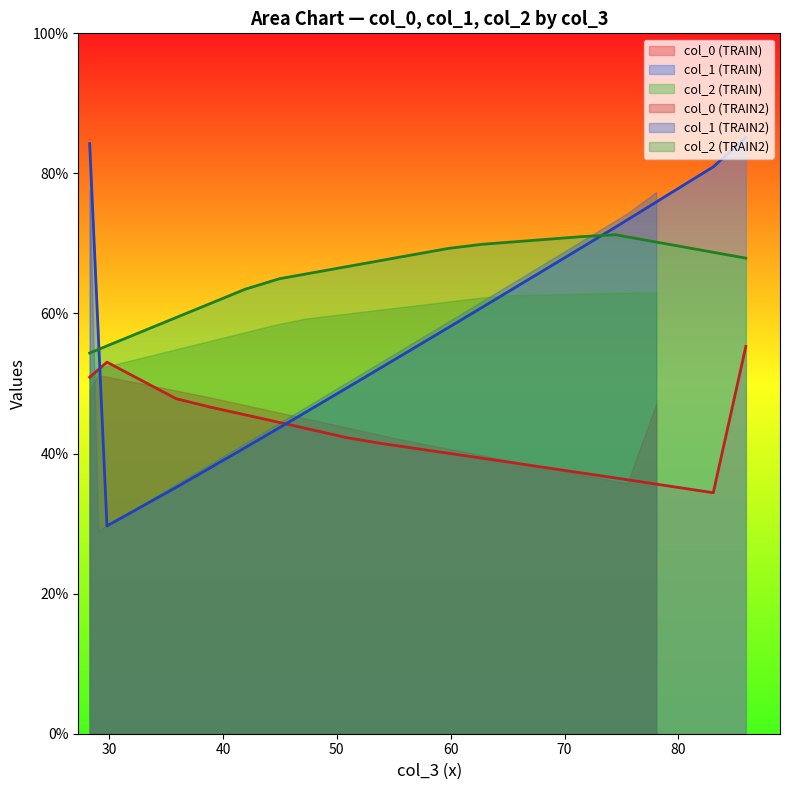

The value of col_4 at 28.29166667 is 84.4. True or false?

False